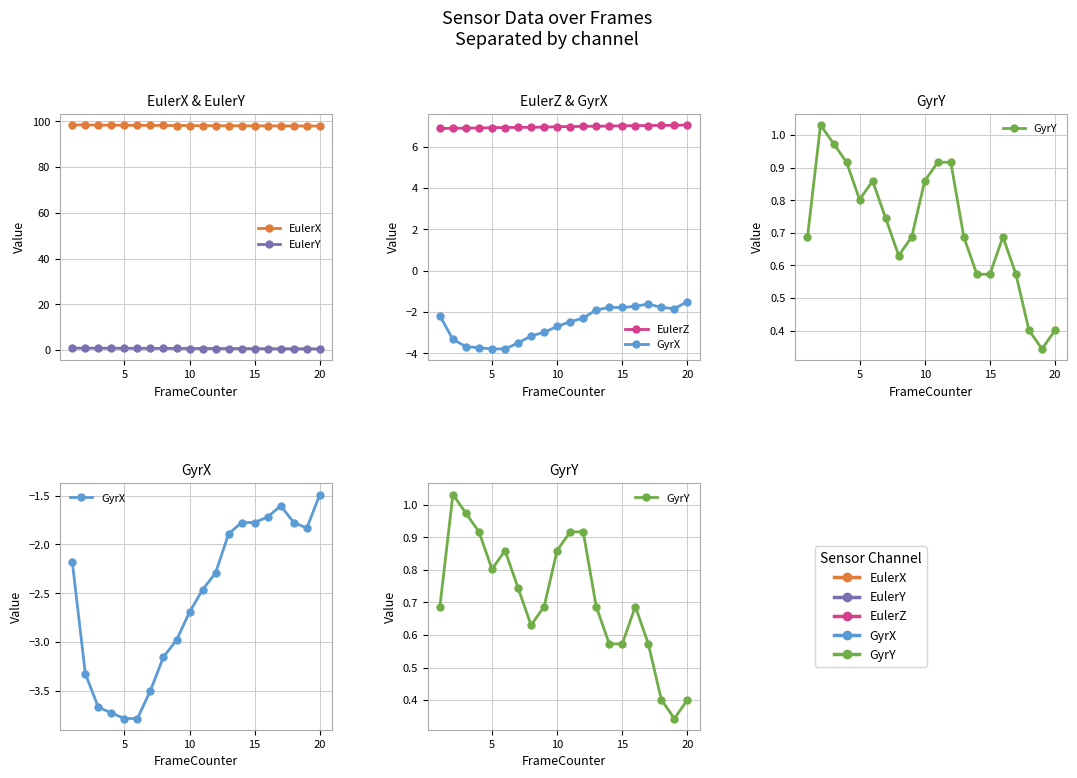

Between 5 and 10, which series saw the biggest shift?

GyrX